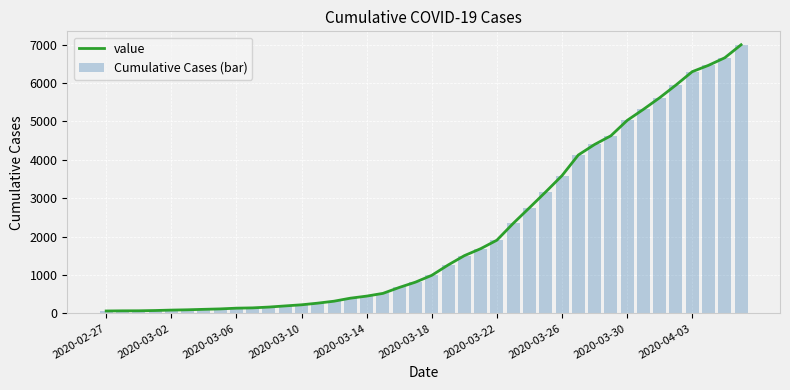

How many groups of bars are there?

40